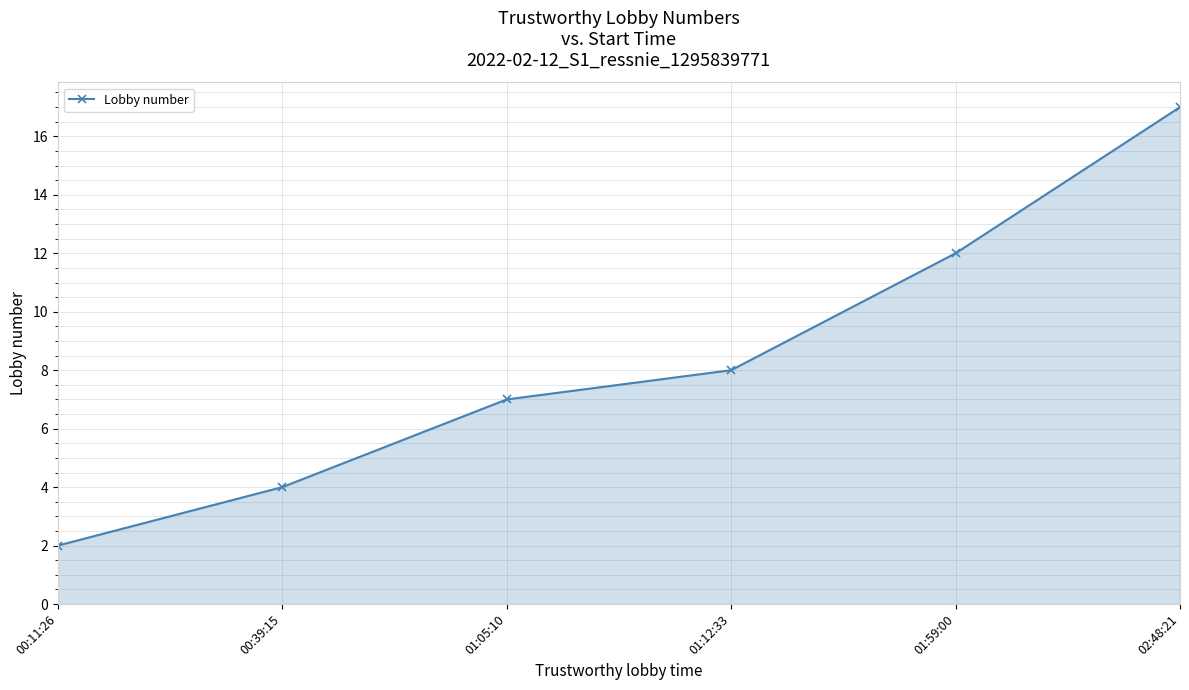

Count the values in the range 4 to 12.

4